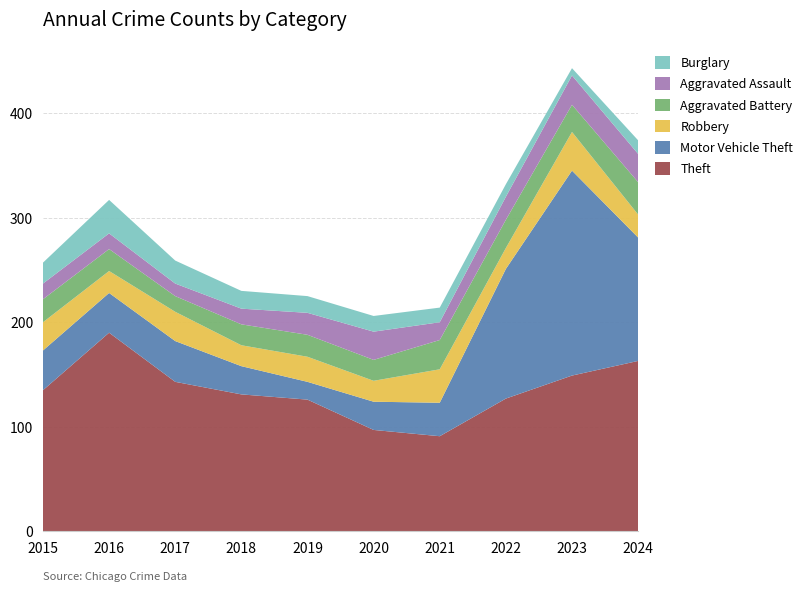

Reading right to left, extract all data points from this chart.

Theft: 163	149	127	91	97	126	131	143	190	135
Motor Vehicle Theft: 118	196	124	32	27	17	27	39	38	38
Robbery: 22	37	20	32	20	24	20	28	21	27
Aggravated Battery: 31	26	27	28	20	21	20	15	21	22
Aggravated Assault: 27	28	22	17	27	21	15	12	15	15
Burglary: 13	7	12	14	15	16	17	22	32	20